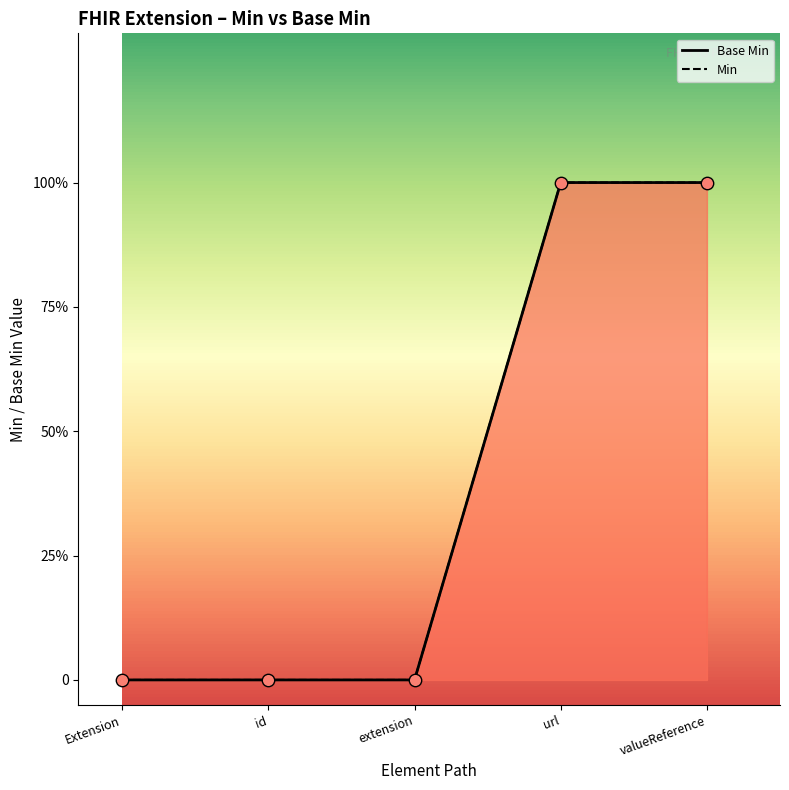

At how many categories does at least one series exceed 0?

2